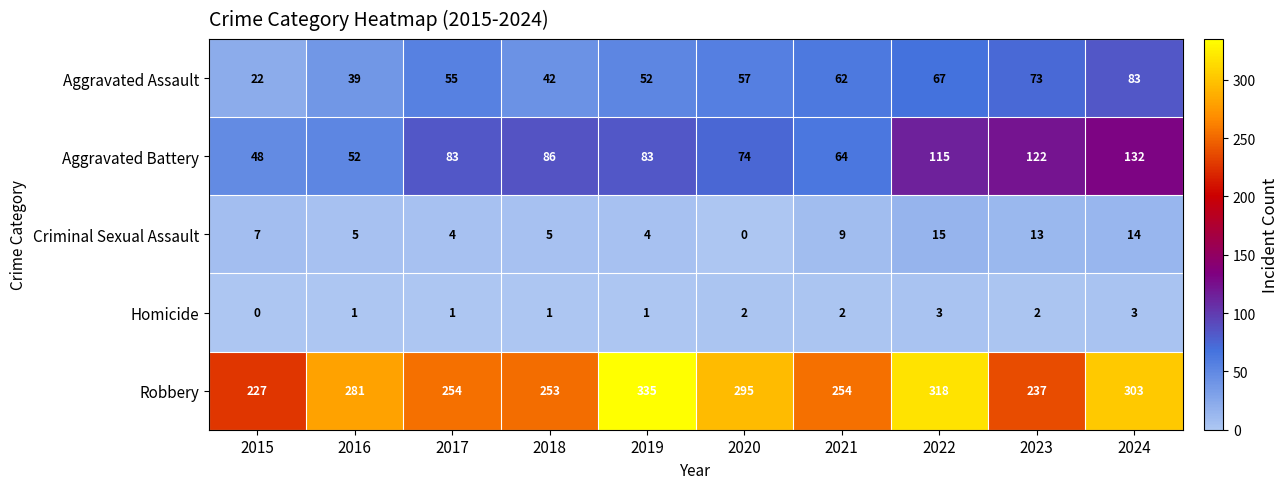

What is the average value of the Criminal Sexual Assault series?

8